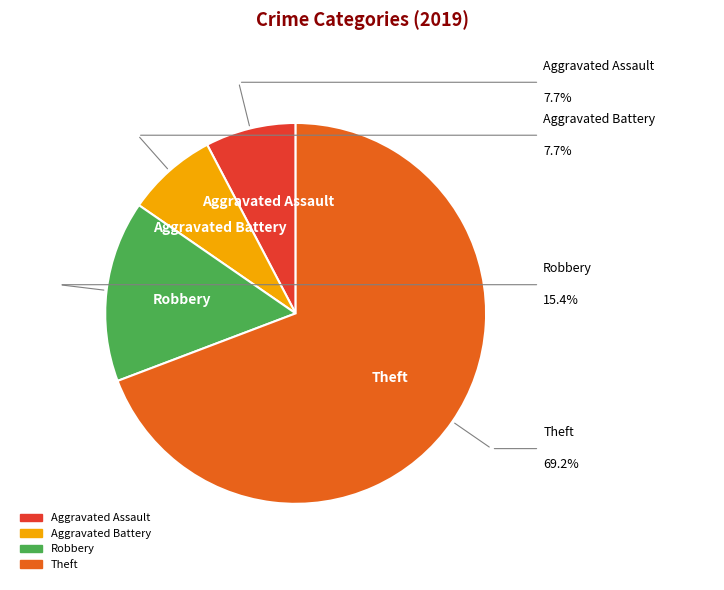

How many segments does this pie chart have?

4